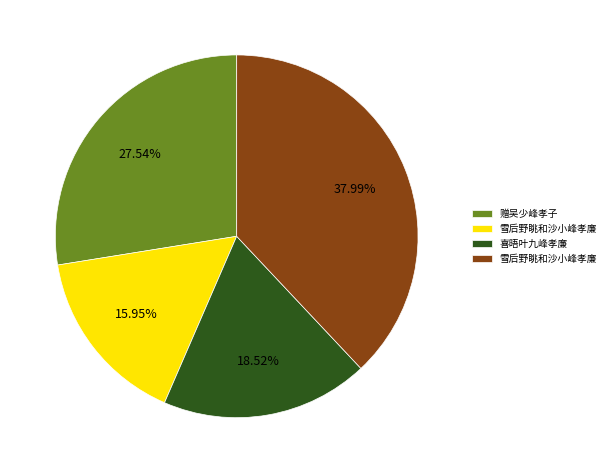

How many segments does this pie chart have?

4